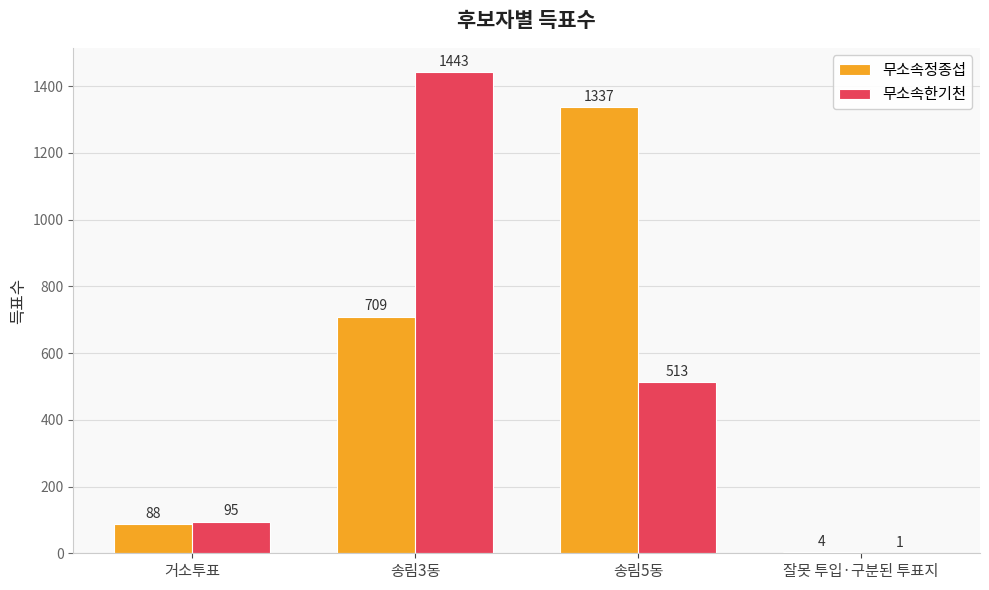

Are the bars horizontal?

No